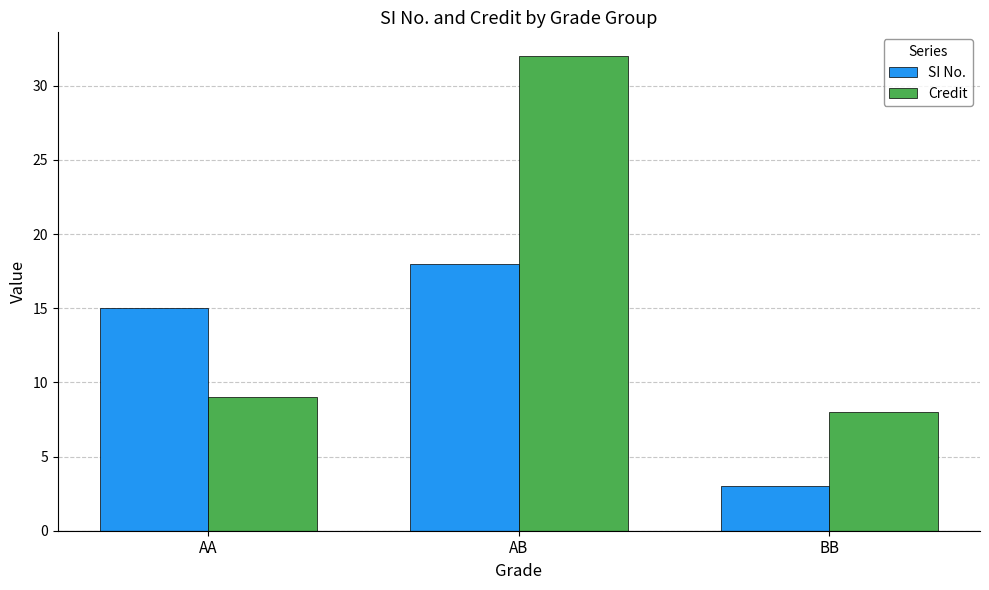

List the series in order of their overall mean, highest first.

Credit, SI No.